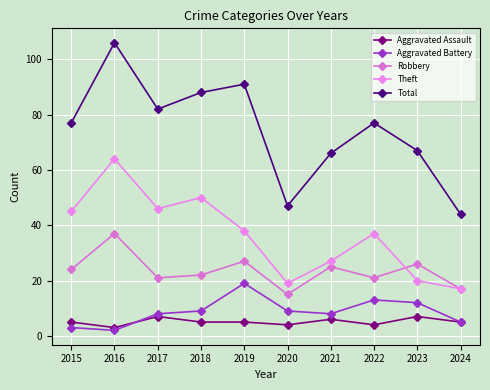

True or false: Aggravated Assault has a value of 7 at 2024.

False